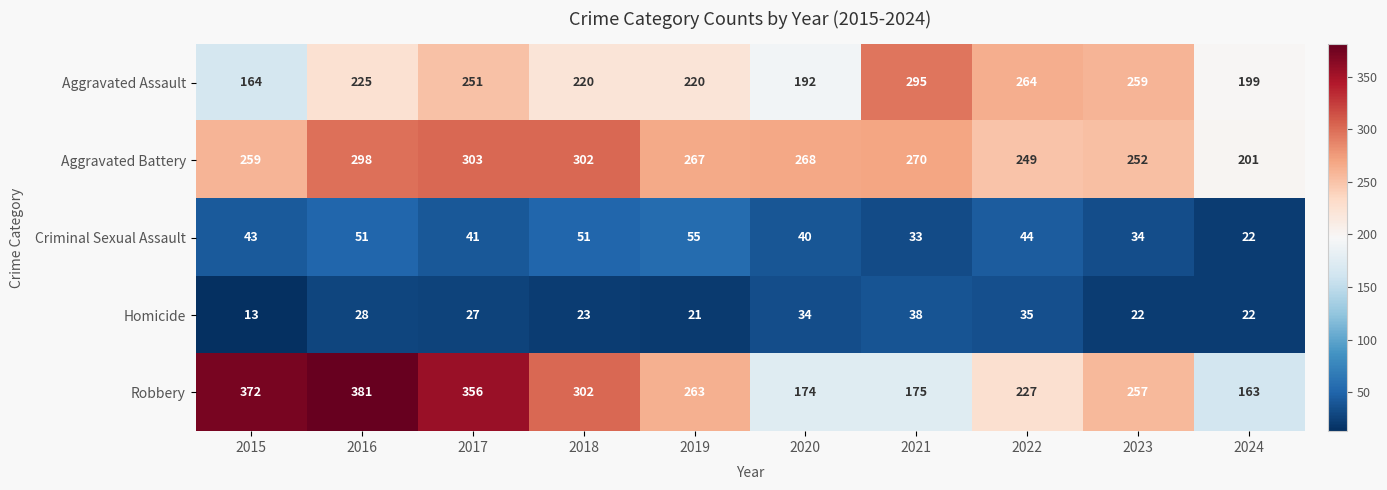

Is it true that Aggravated Assault equals 122 at 2023?

False